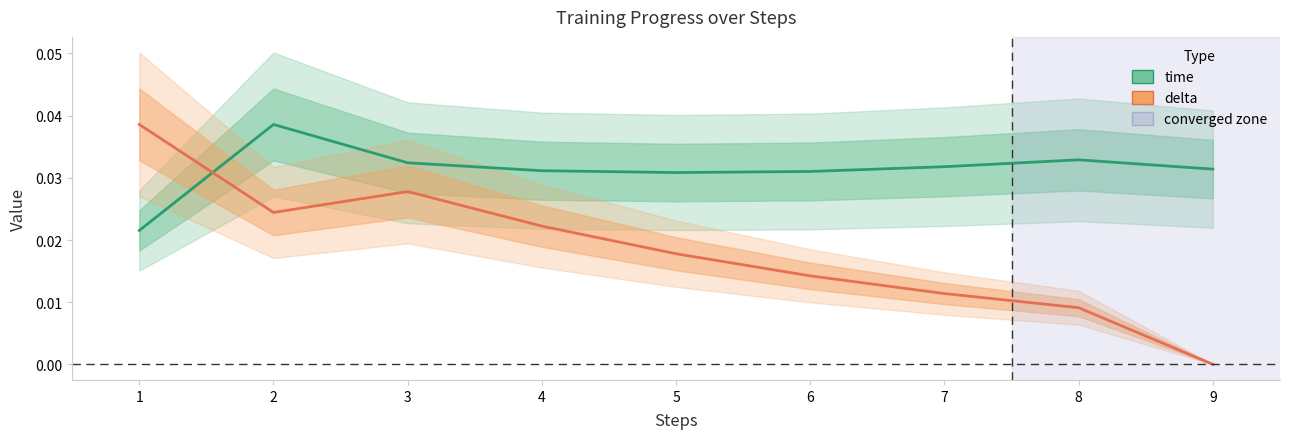

Is this an area chart (filled region under the line)?

No